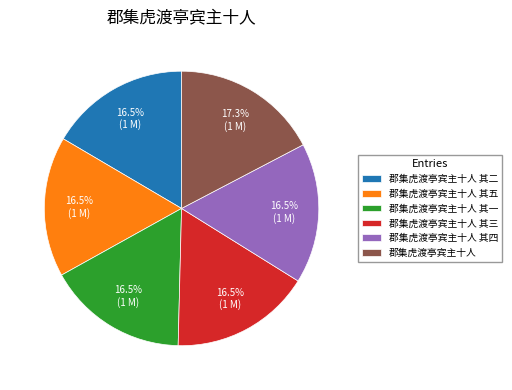

Which has a higher value, 郡集虎渡亭宾主十人 or 郡集虎渡亭宾主十人 其五?

郡集虎渡亭宾主十人